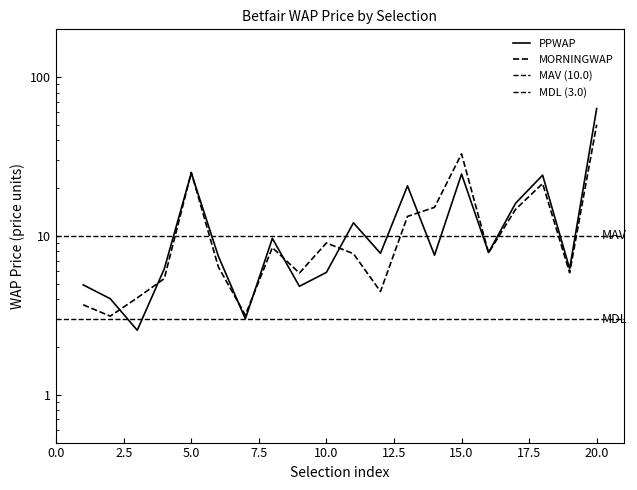

Reading left to right, extract all data points from this chart.

PPWAP: 4.9	4.0	2.5	6.2	24.9	7.5	3.0	9.7	4.8	5.9	12.1	7.8	20.7	7.6	24.5	7.9	16.1	24.2	6.2	63.4
MORNINGWAP: 3.7	3.1	4.1	5.4	25.1	6.4	3.2	8.4	5.8	9.0	7.7	4.5	13.3	15.1	32.9	7.8	14.7	21.4	5.9	50.2